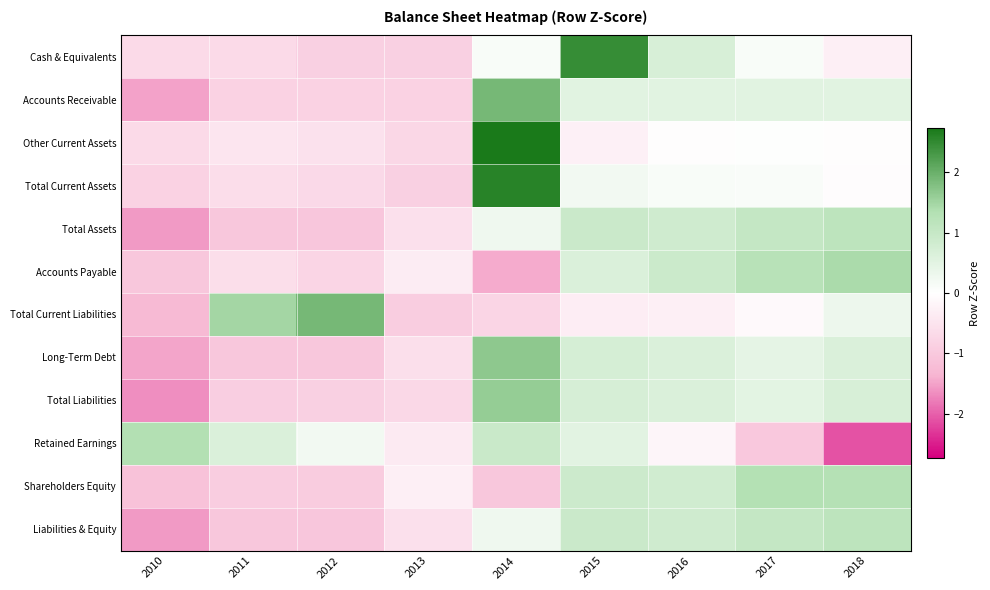

Reading left to right, list all the values displayed in this chart.

Cash & Equivalents: 2010=-0.7	2011=-0.7	2012=-0.9	2013=-0.9	2014=0.1	2015=2.5	2016=0.7	2017=0.1	2018=-0.3
Accounts Receivable: 2010=-1.5	2011=-0.8	2012=-0.8	2013=-0.8	2014=1.9	2015=0.5	2016=0.5	2017=0.5	2018=0.5
Other Current Assets: 2010=-0.7	2011=-0.5	2012=-0.6	2013=-0.7	2014=2.7	2015=-0.3	2016=-0.0	2017=0.0	2018=-0.0
Total Current Assets: 2010=-0.8	2011=-0.6	2012=-0.7	2013=-0.9	2014=2.6	2015=0.2	2016=0.1	2017=0.1	2018=-0.0
Total Assets: 2010=-1.6	2011=-1.0	2012=-1.0	2013=-0.6	2014=0.3	2015=0.9	2016=0.8	2017=1.0	2018=1.1
Accounts Payable: 2010=-1.0	2011=-0.6	2012=-0.8	2013=-0.4	2014=-1.4	2015=0.7	2016=0.9	2017=1.2	2018=1.4
Total Current Liabilities: 2010=-1.3	2011=1.5	2012=1.9	2013=-0.9	2014=-0.8	2015=-0.3	2016=-0.3	2017=-0.1	2018=0.3
Long-Term Debt: 2010=-1.5	2011=-1.0	2012=-1.0	2013=-0.6	2014=1.7	2015=0.7	2016=0.6	2017=0.5	2018=0.6
Total Liabilities: 2010=-1.7	2011=-0.9	2012=-0.9	2013=-0.7	2014=1.6	2015=0.7	2016=0.6	2017=0.5	2018=0.7
Retained Earnings: 2010=1.3	2011=0.7	2012=0.2	2013=-0.4	2014=0.9	2015=0.5	2016=-0.2	2017=-1.0	2018=-2.1
Shareholders Equity: 2010=-1.1	2011=-0.9	2012=-1.0	2013=-0.3	2014=-1.0	2015=0.9	2016=0.8	2017=1.3	2018=1.3
Liabilities & Equity: 2010=-1.6	2011=-1.0	2012=-1.0	2013=-0.6	2014=0.3	2015=0.9	2016=0.8	2017=1.0	2018=1.1